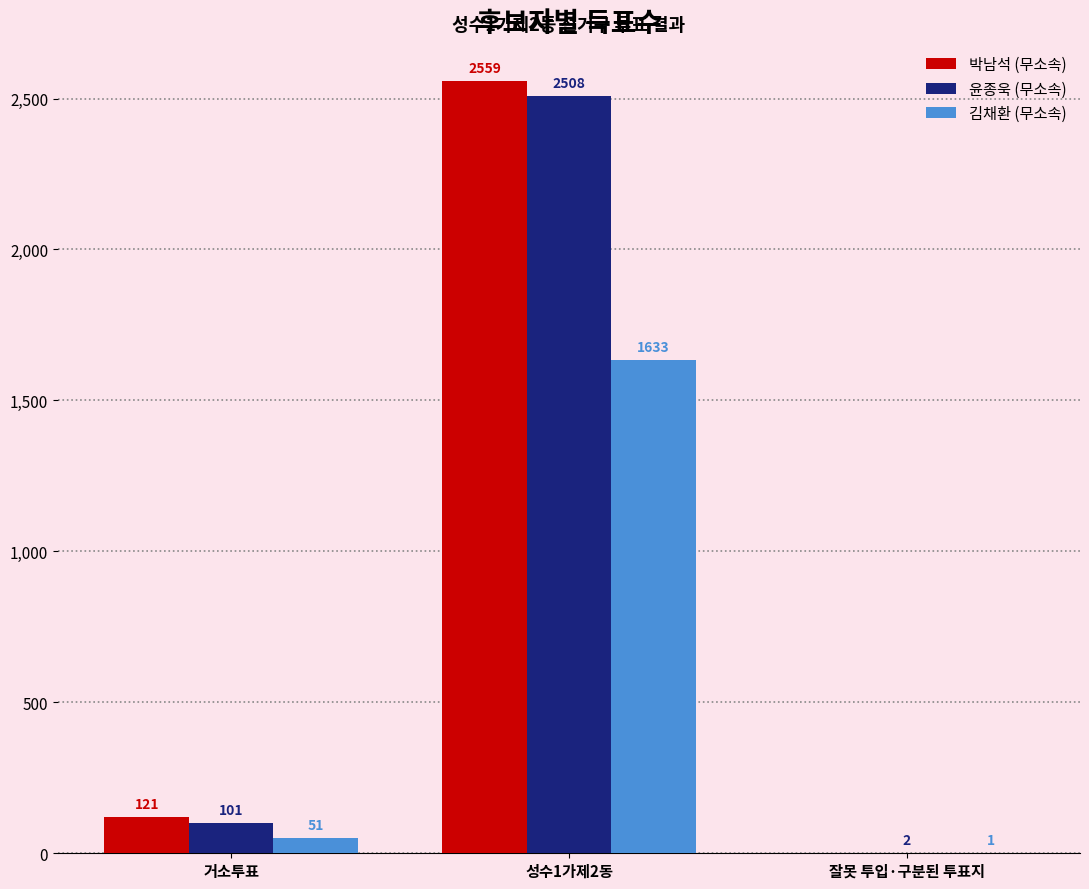

True or false: 윤종욱 (무소속) has a value of 2508 at 성수1가제2동.

True